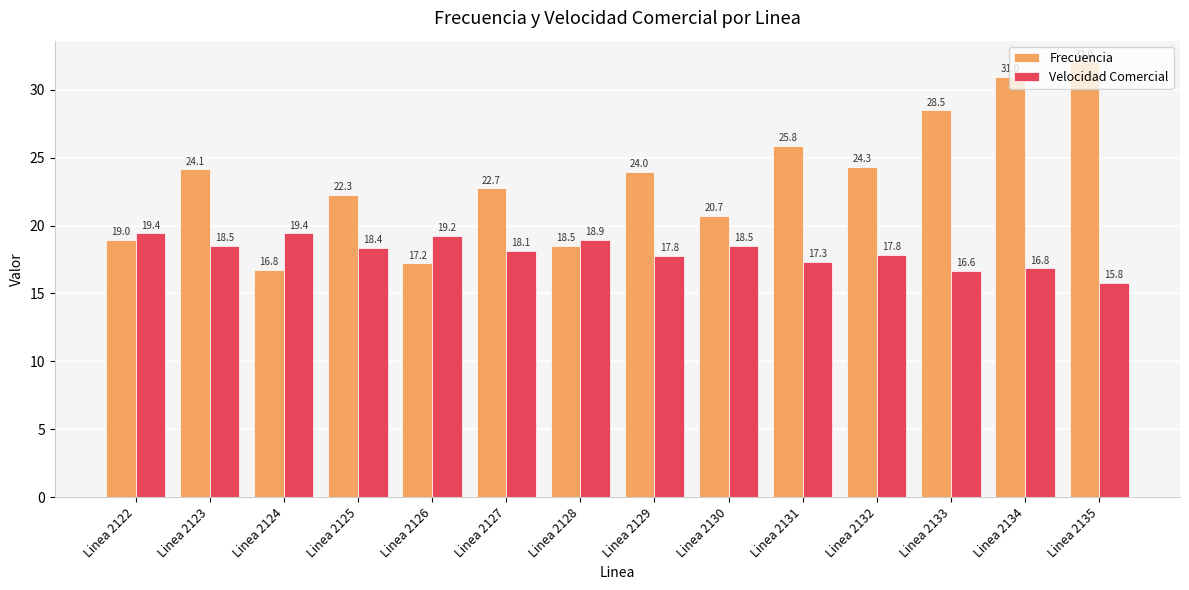

Which series changed the most between Linea 2122 and Linea 2132?

Frecuencia